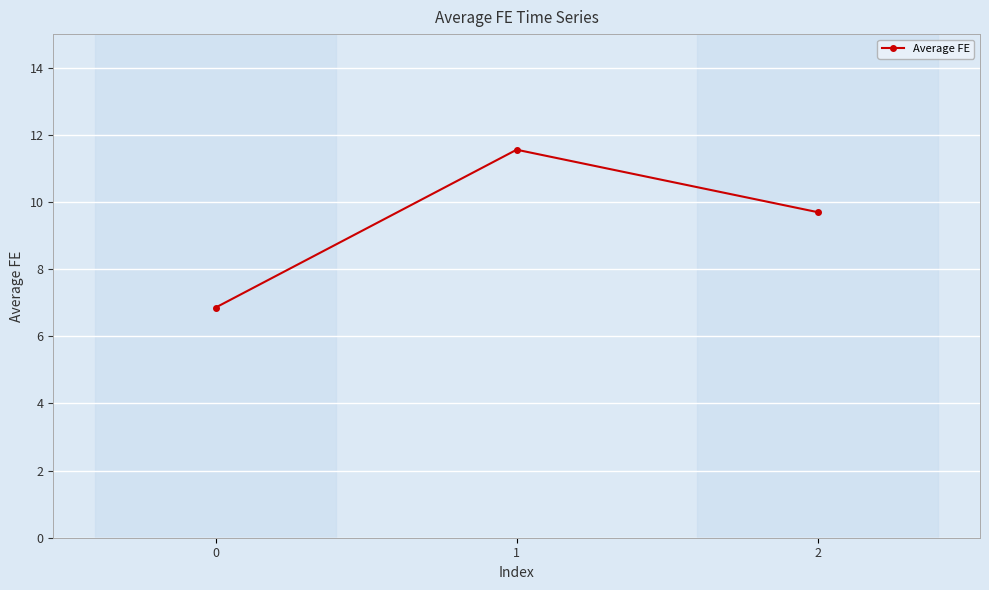

What is the smallest value displayed?

6.9